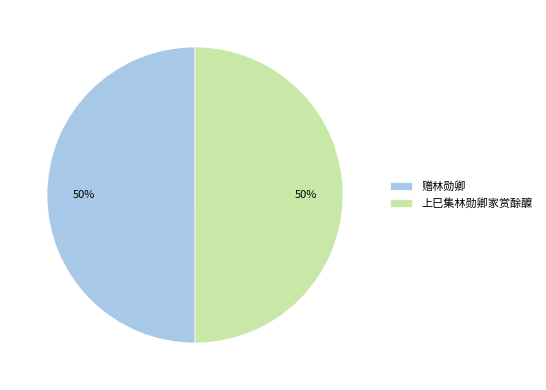

To the nearest percent, what is the average slice percentage?

50%